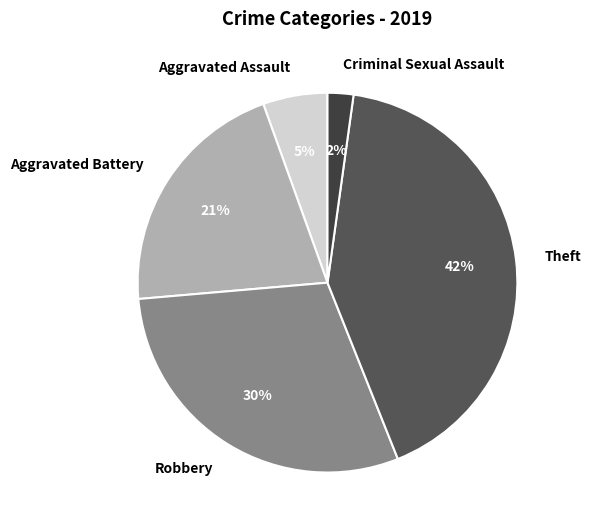

Do Criminal Sexual Assault and Theft together represent more than half of the pie?

No